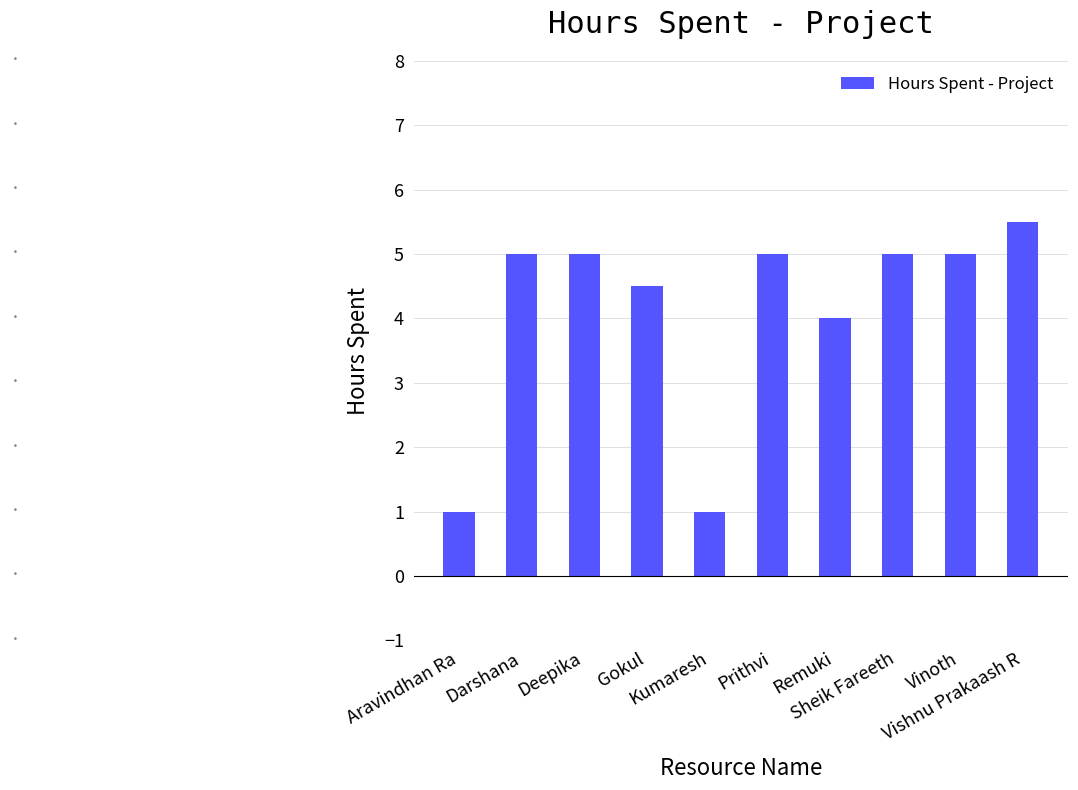

Is it true that the value at Gokul is 4.5?

True